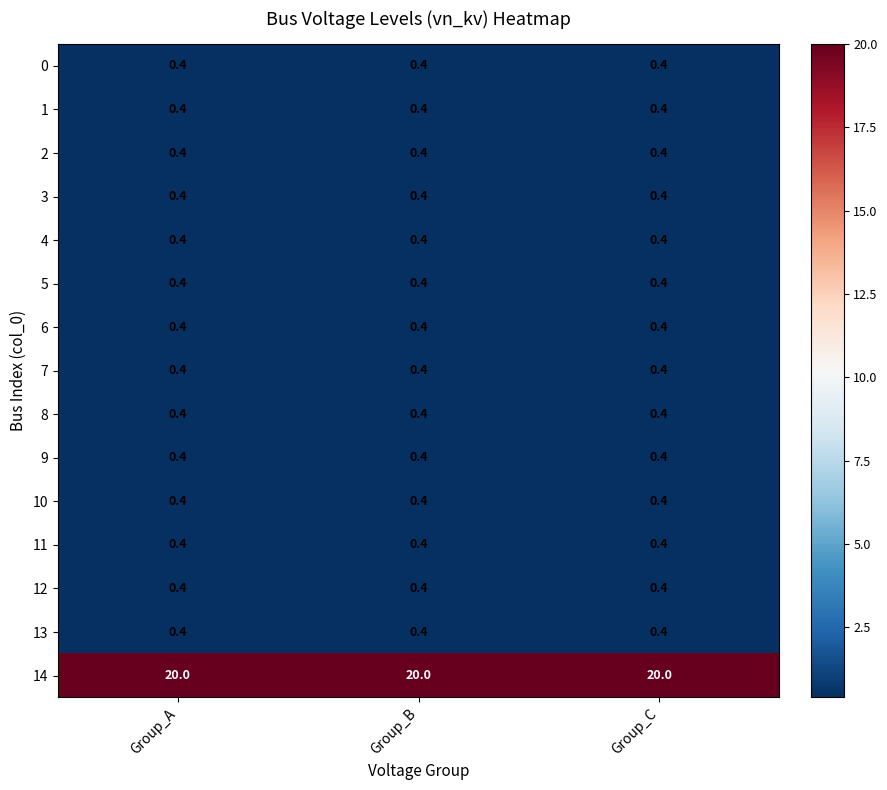

What is the average value of the 1 series?

0.4